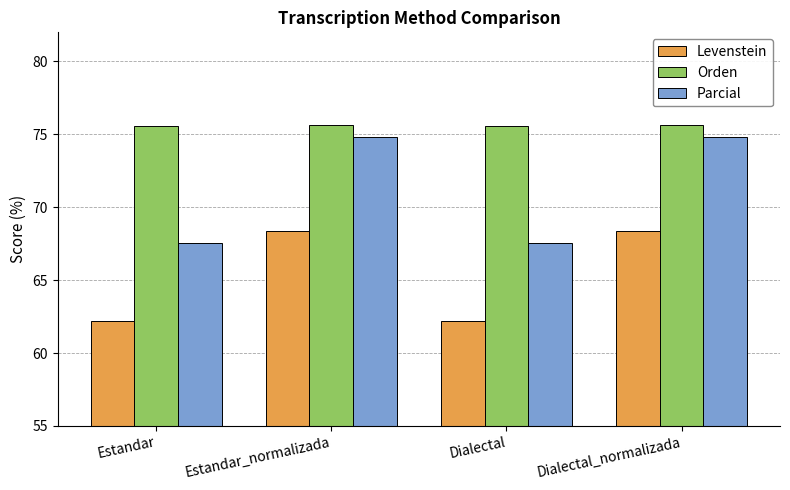

True or false: Levenstein has a value of 62.2 at Dialectal.

True